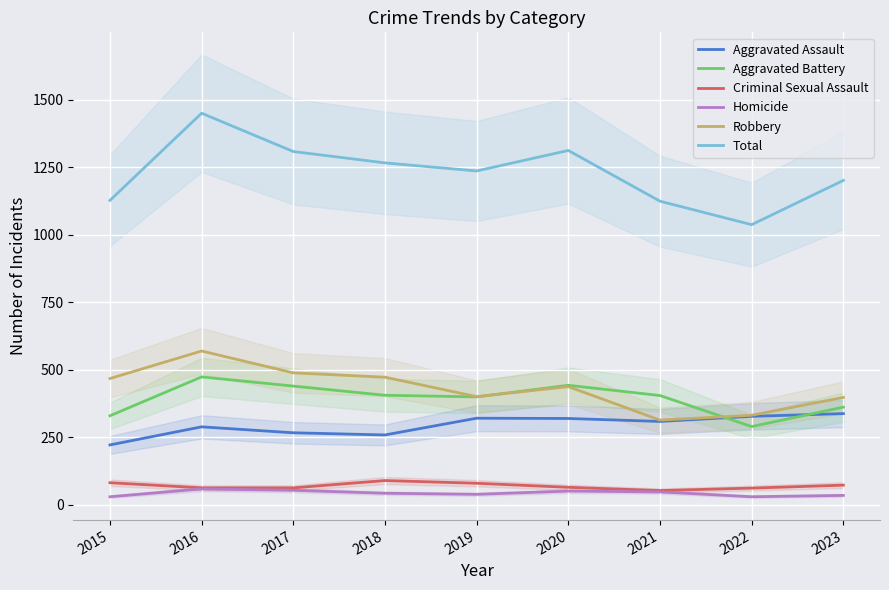

What is the difference between the second highest and minimum values in the Aggravated Assault series?

106